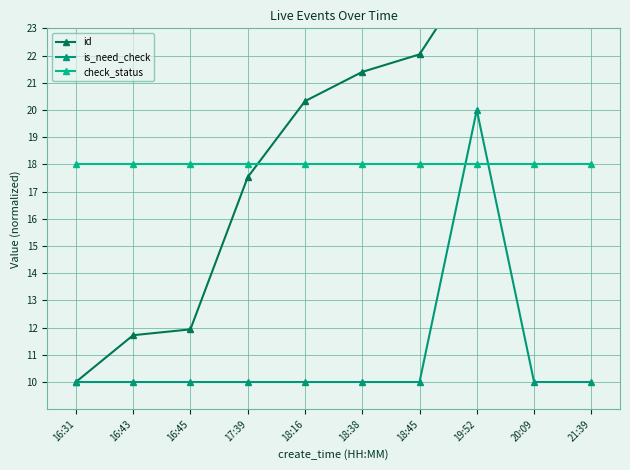

What is the total value across all series at 20:09?

53.7